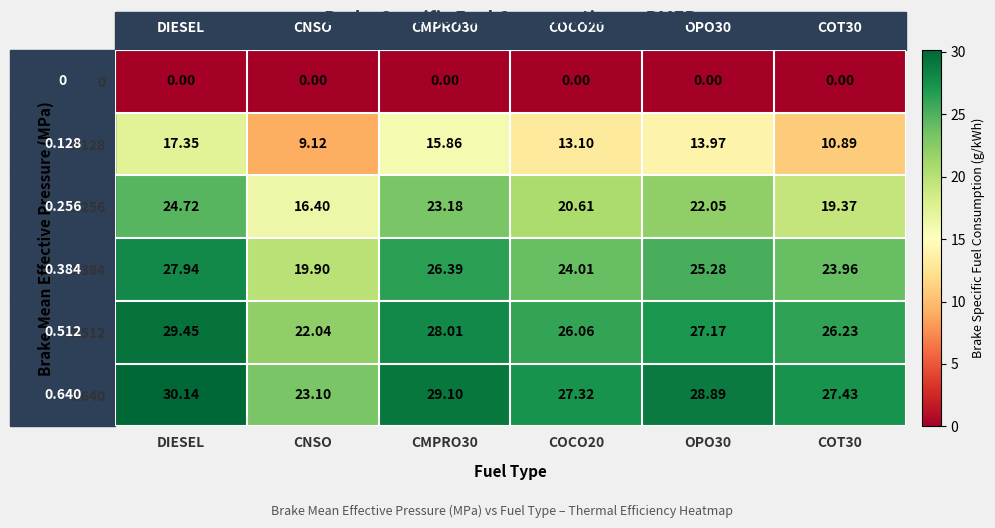

How many distinct data groups are displayed?

6